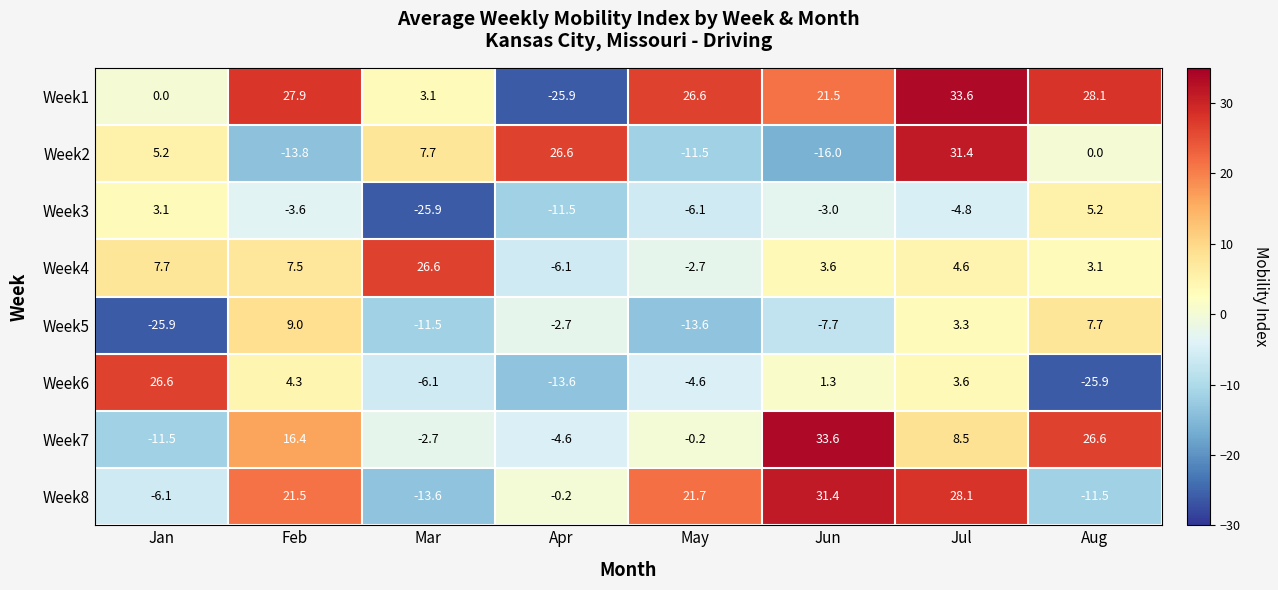

At which category is the sum across all series the highest?

Jul